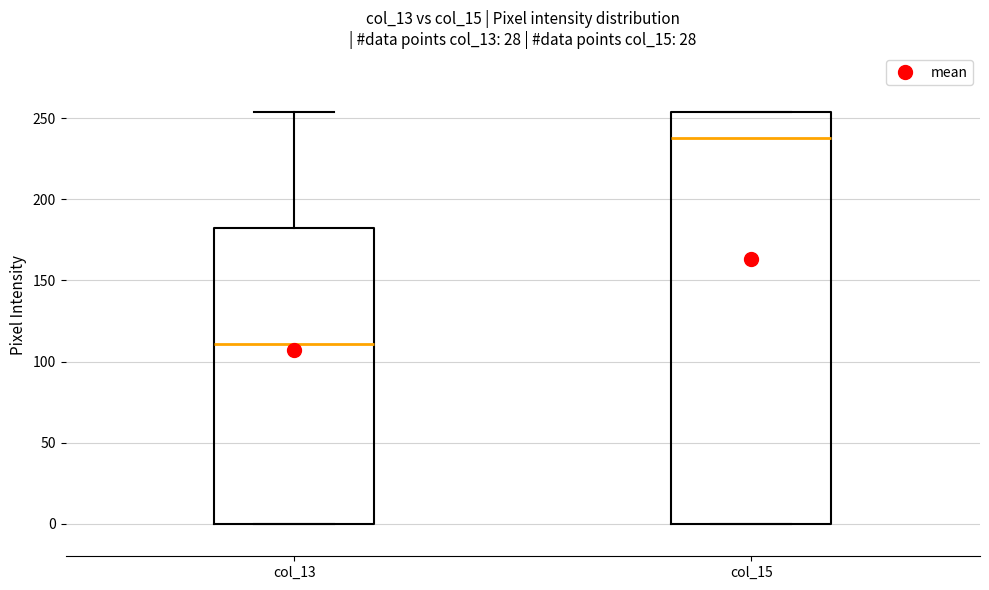

Which box has the highest median line?

col_15